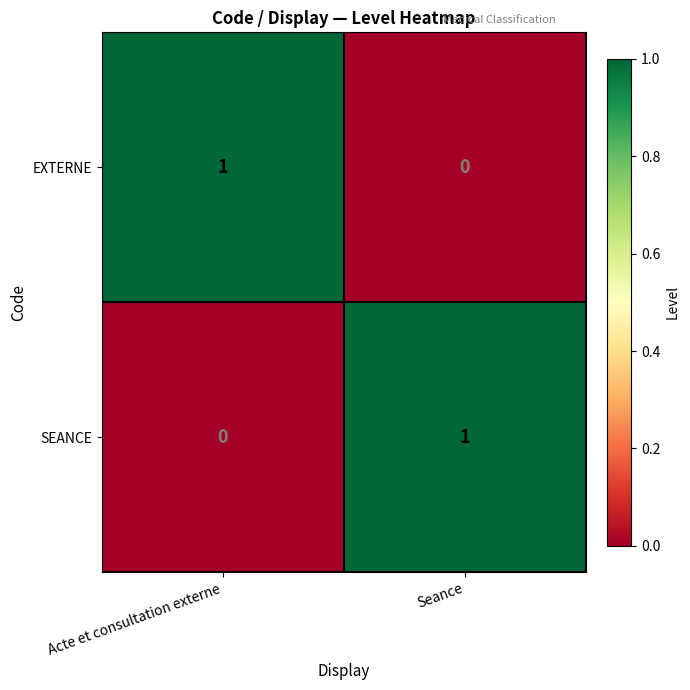

How many values in SEANCE are above zero?

1